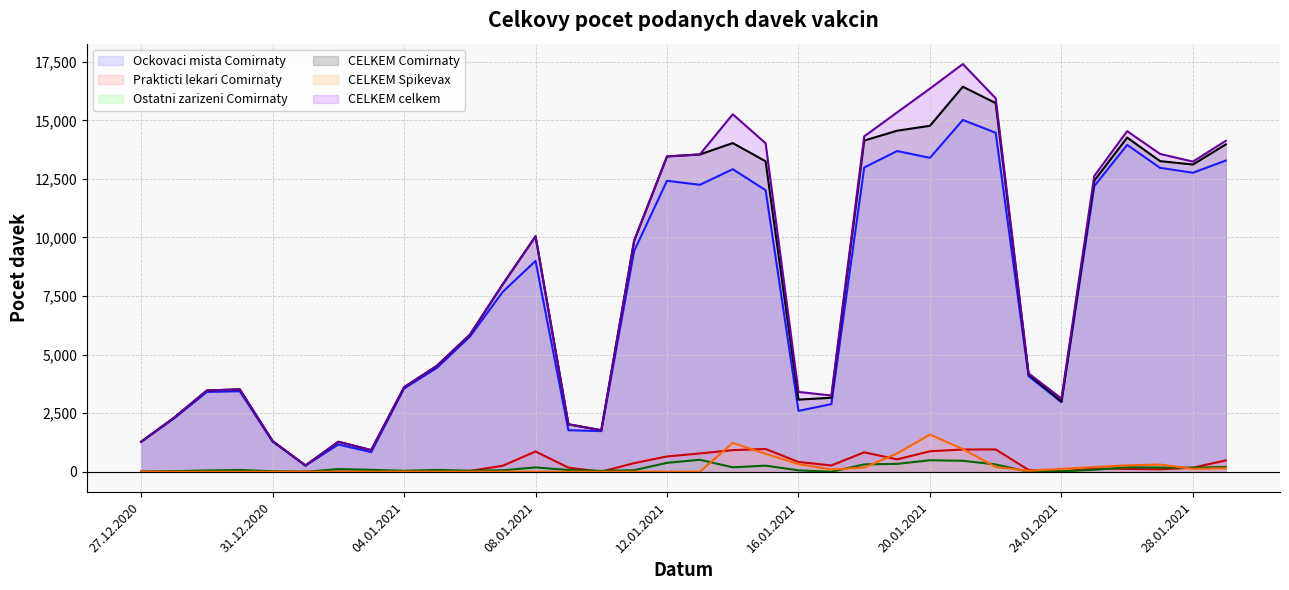

True or false: CELKEM Spikevax has more than 2 interior local peaks.

True